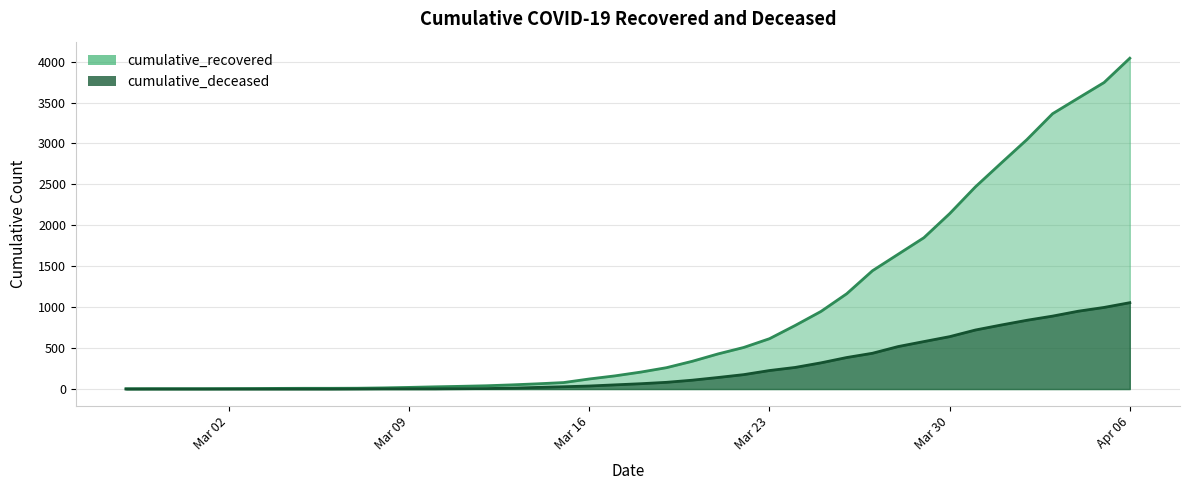

True or false: cumulative_deceased has more than 1 interior local peaks.

False